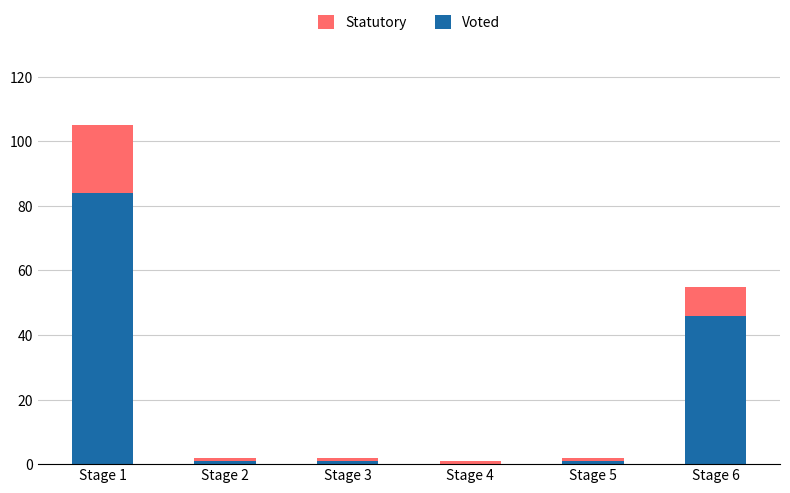

The value of Voted at Stage 1 is 84. True or false?

True